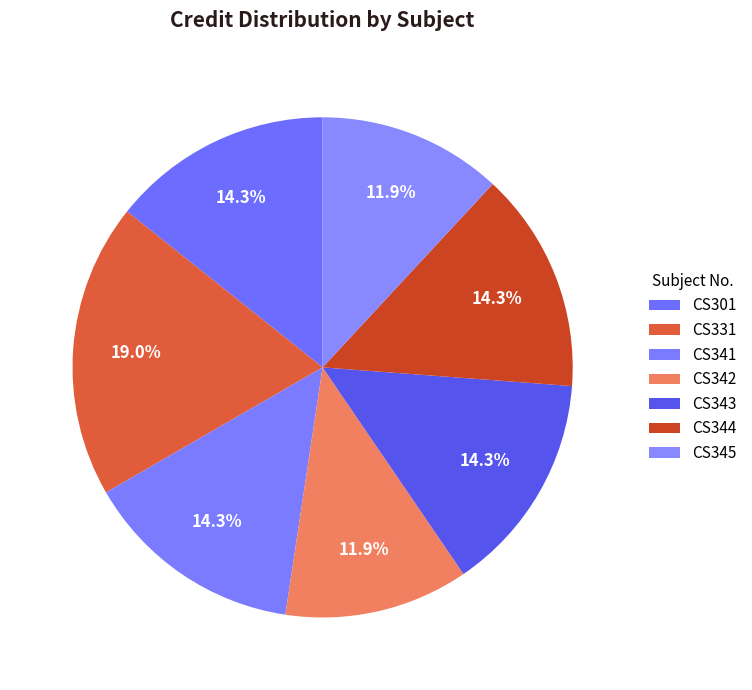

Approximately how many times larger is the value at CS342 compared to CS341?

0.8